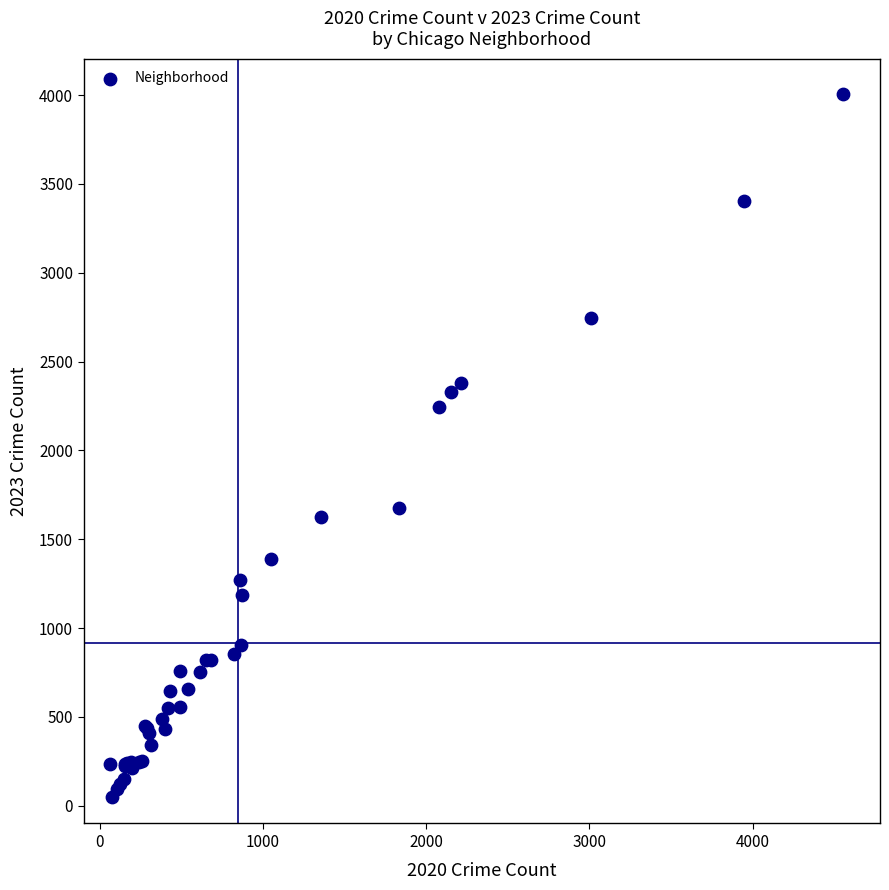

What Y value in the scatter plot is closest to 2028?

2246